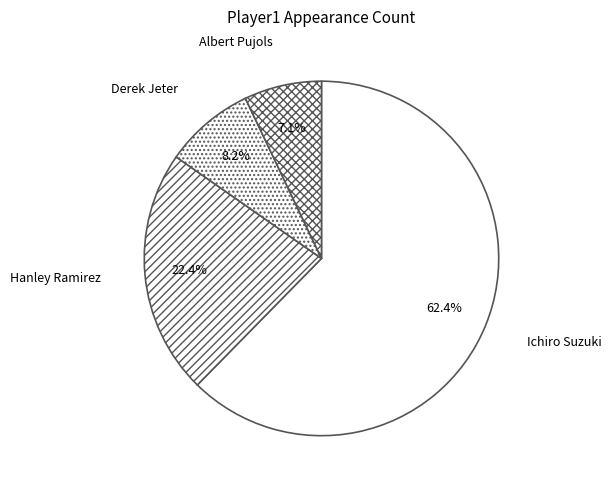

Between Ichiro Suzuki and Albert Pujols, which is larger?

Ichiro Suzuki